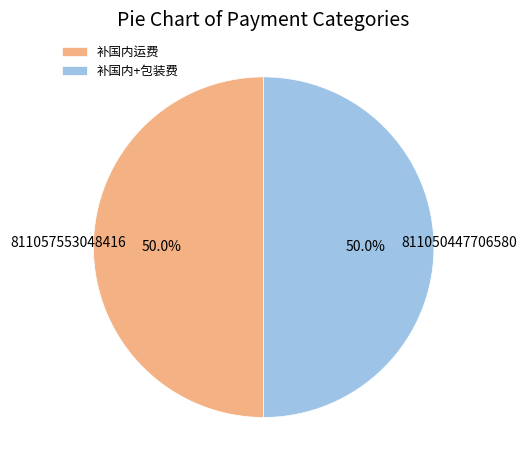

What percentage is NOT represented by 补国内+包装费?

50.0%